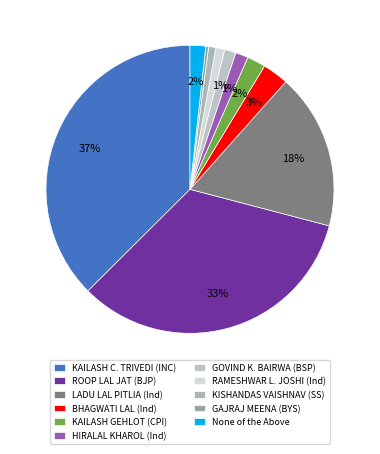

Count the number of slices in the pie.

11